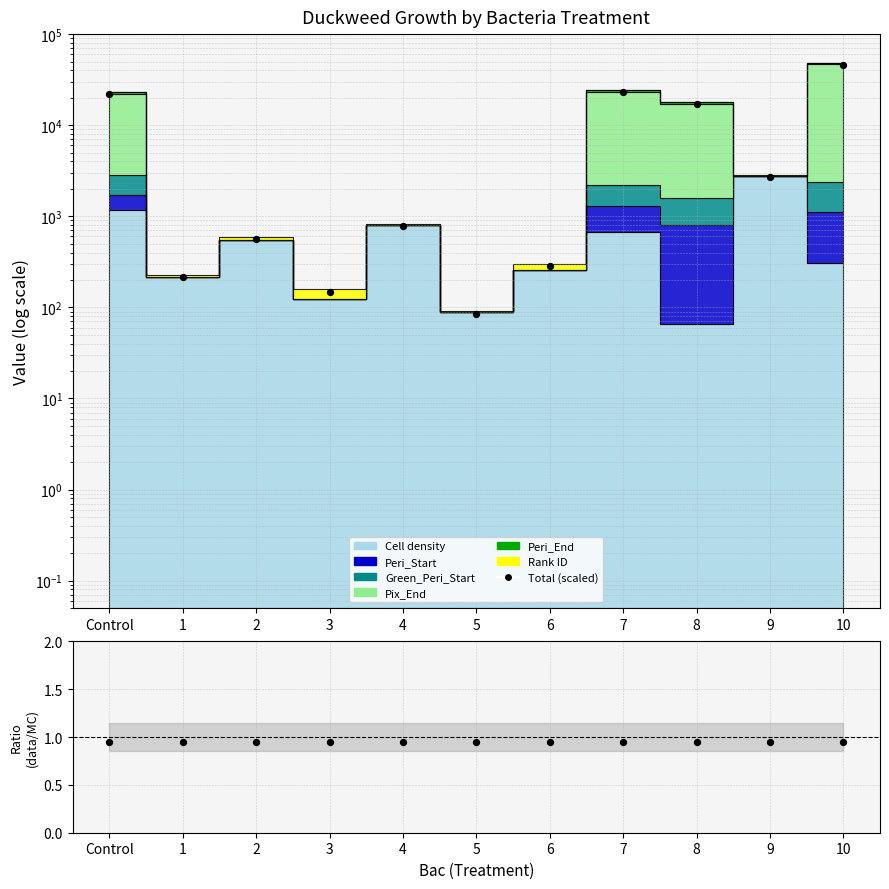

What is the change in value from 8 to 9?

-14385.4